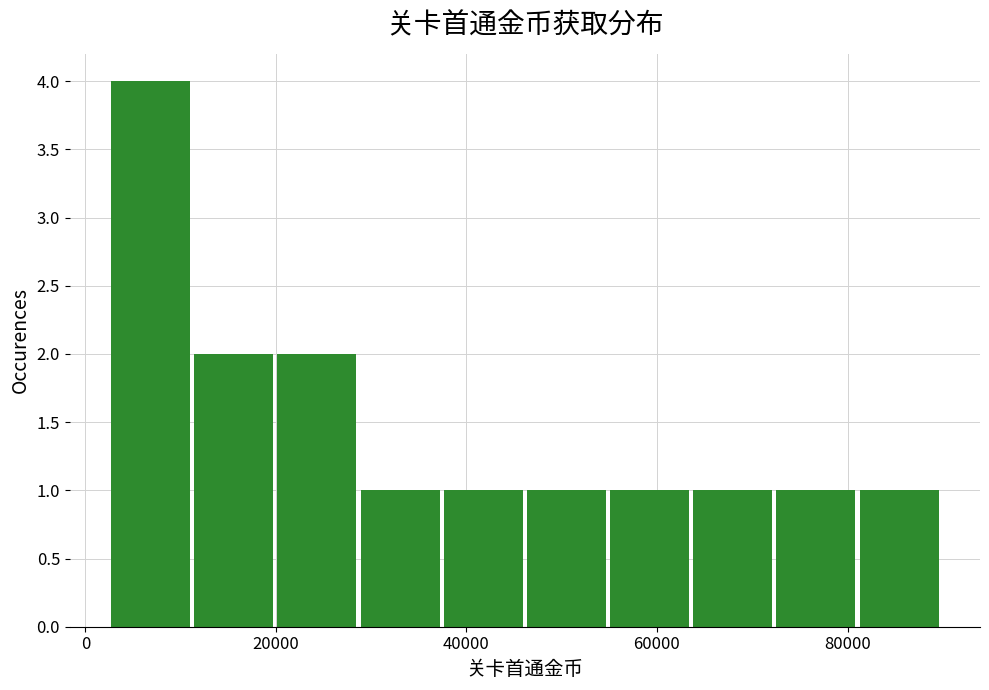

Over which range of the x-axis is the bar tallest?

2000 to 12000